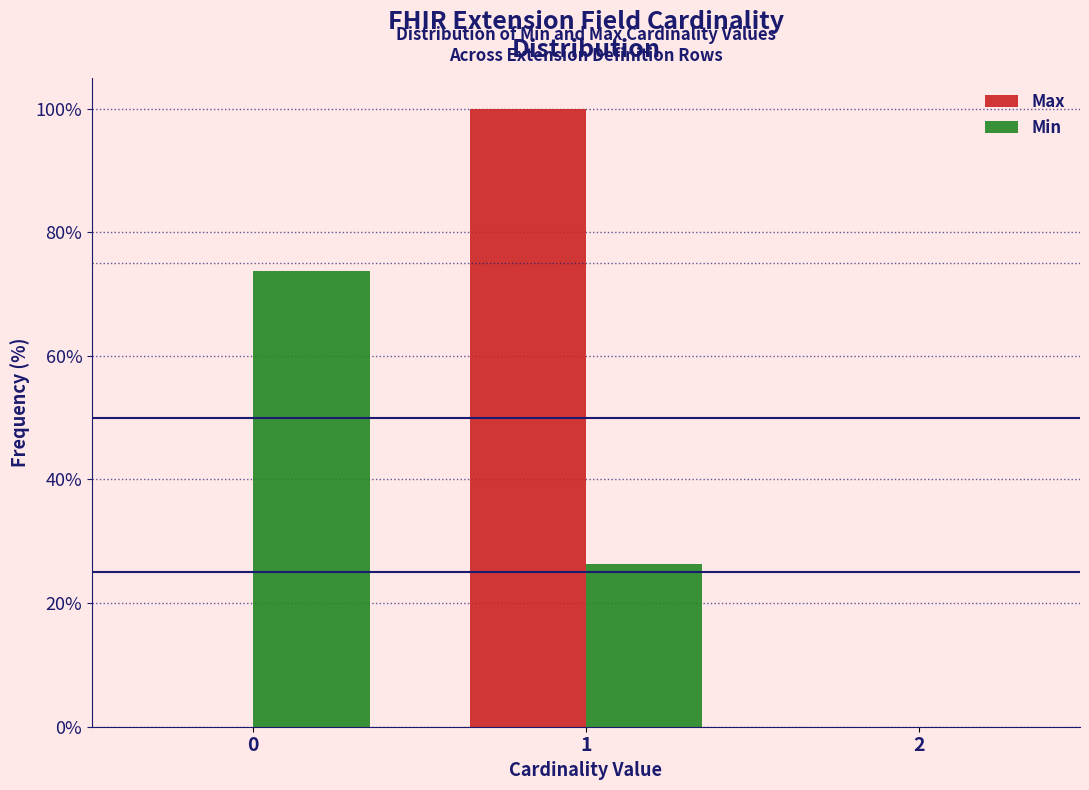

What is the height of the Max bar covering 0.5 to 1.5 on the x-axis? The values are not printed on the chart, so give them approximately, as read against the axis.

100